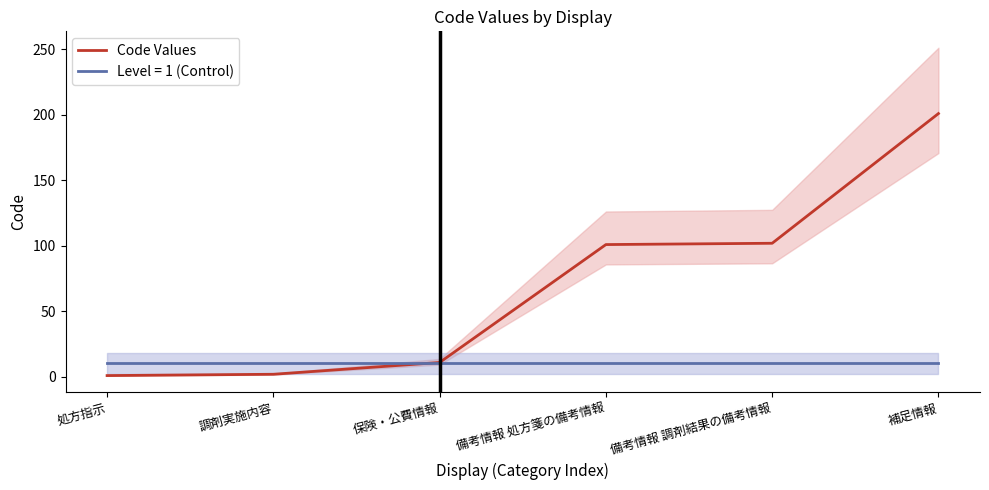

Which has a higher value, 備考情報 調剤結果の備考情報 or 備考情報 処方箋の備考情報?

備考情報 調剤結果の備考情報